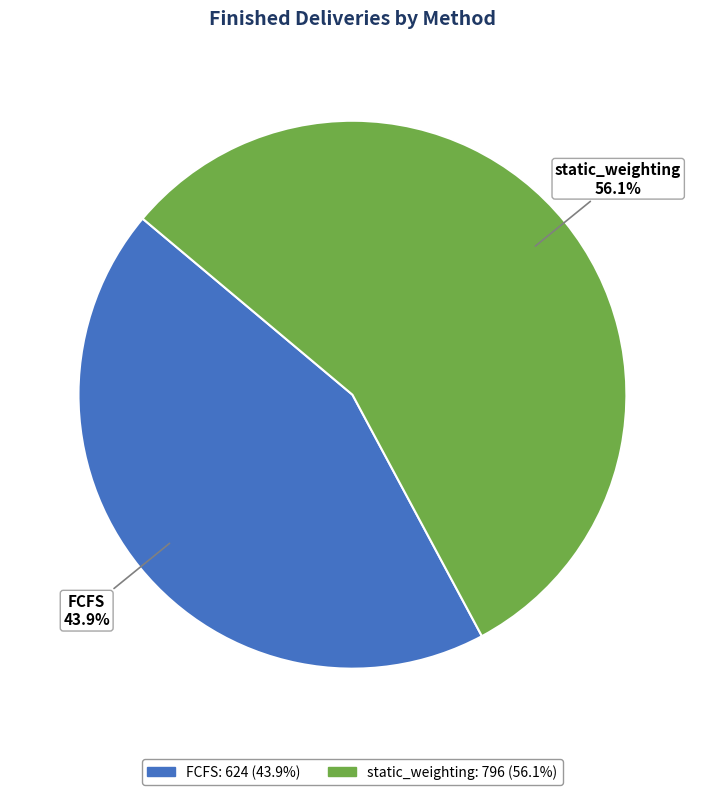

How many slices are in this pie chart?

2